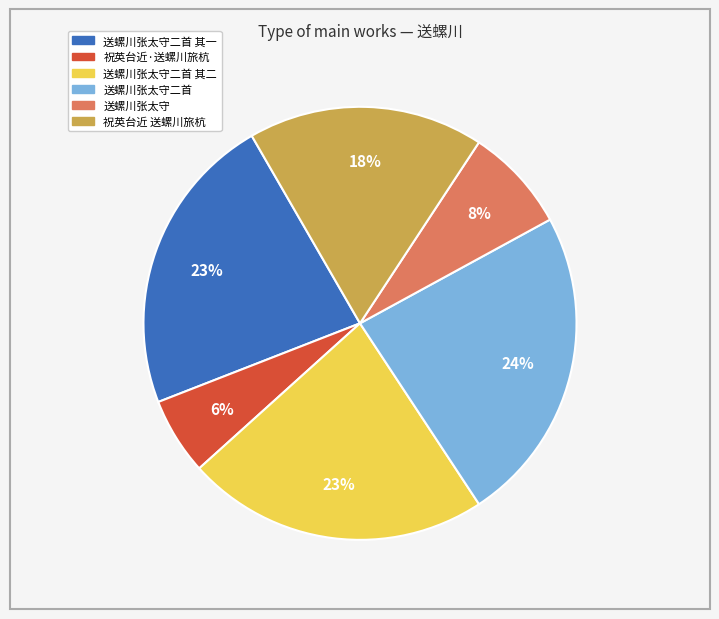

To the nearest percent, what is the difference between the largest and smallest slice percentages?

18%